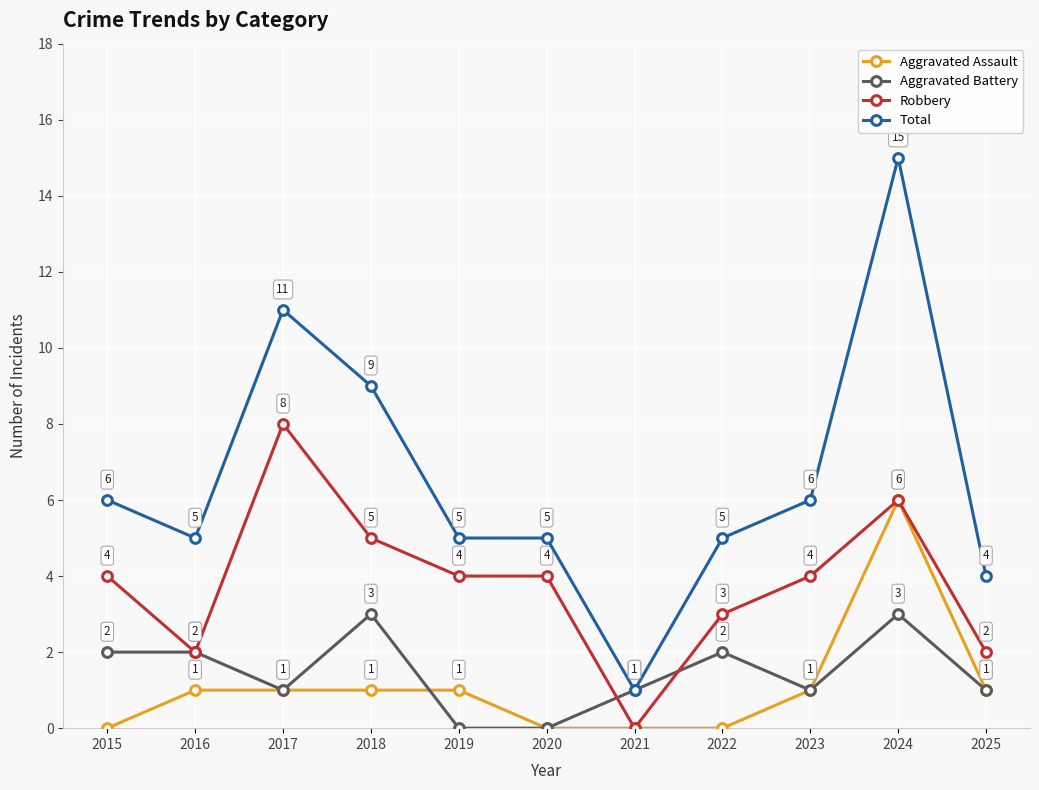

Count the number of categories in the chart.

11